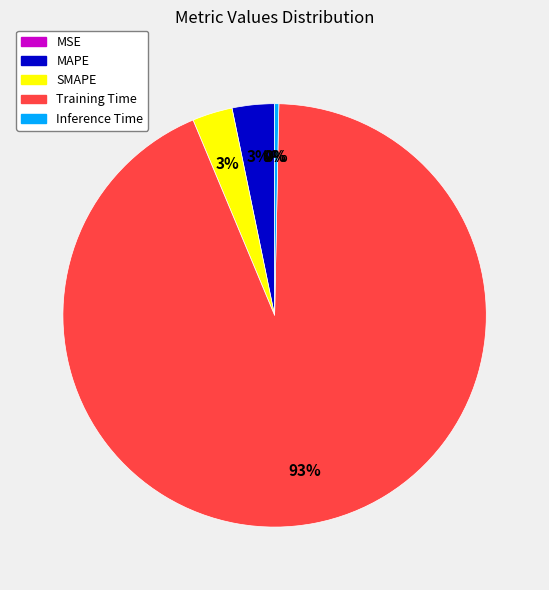

Count the number of slices in the pie.

5